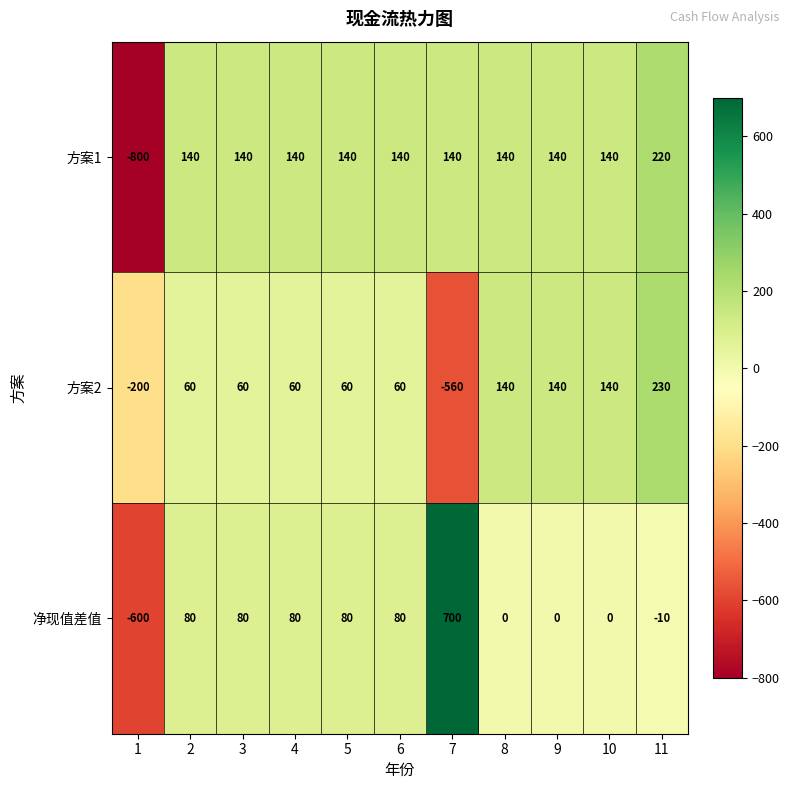

List the series in order of their peak value, lowest first.

方案1, 方案2, 净现值差值